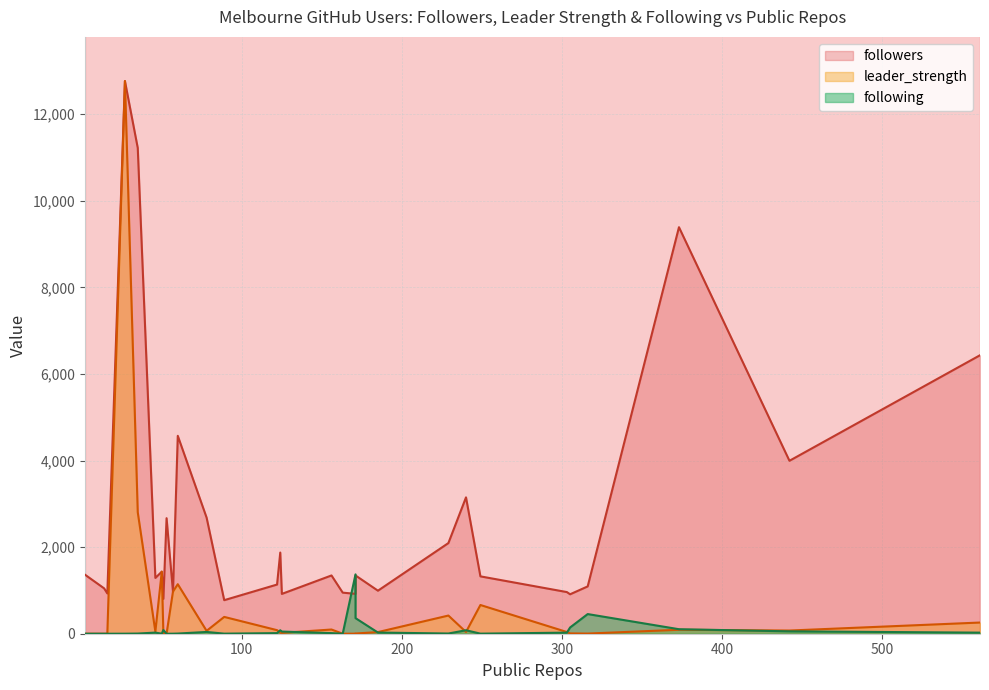

What is the sum of all following values?

2975.0